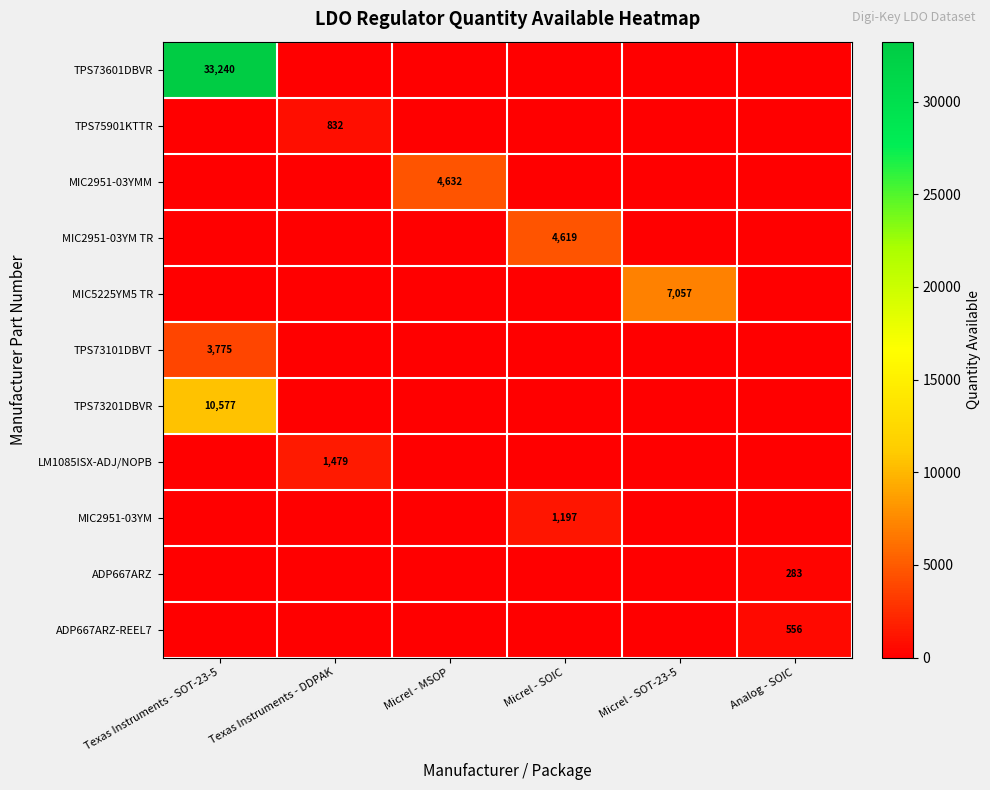

At how many categories does at least one series exceed 17535?

1